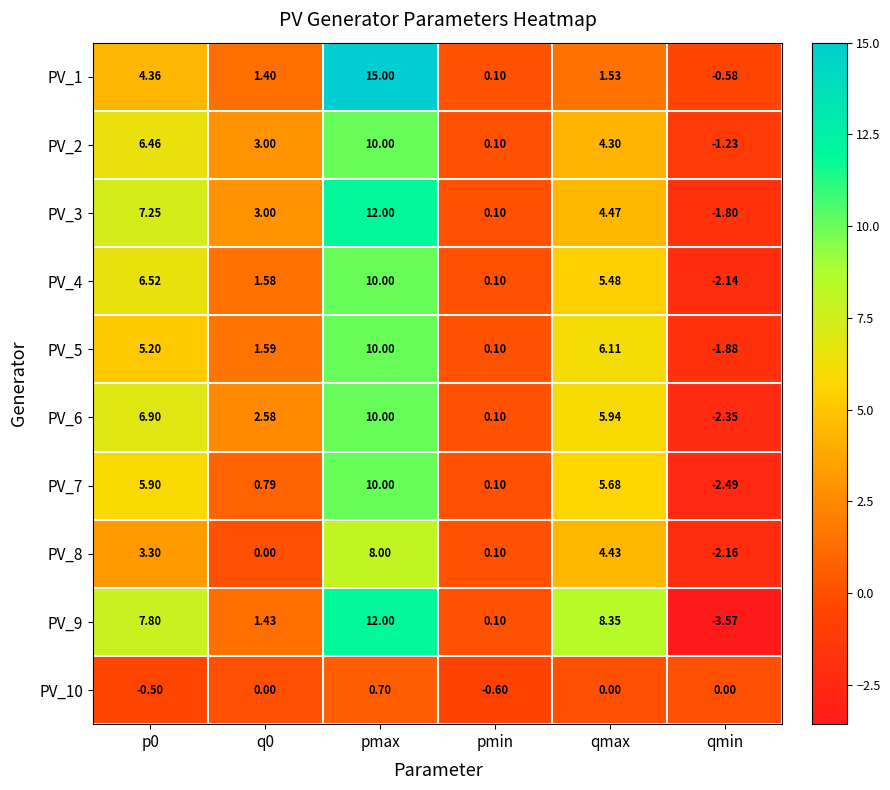

Is the value of PV_2 at q0 greater than the value of PV_5 at pmin?

Yes